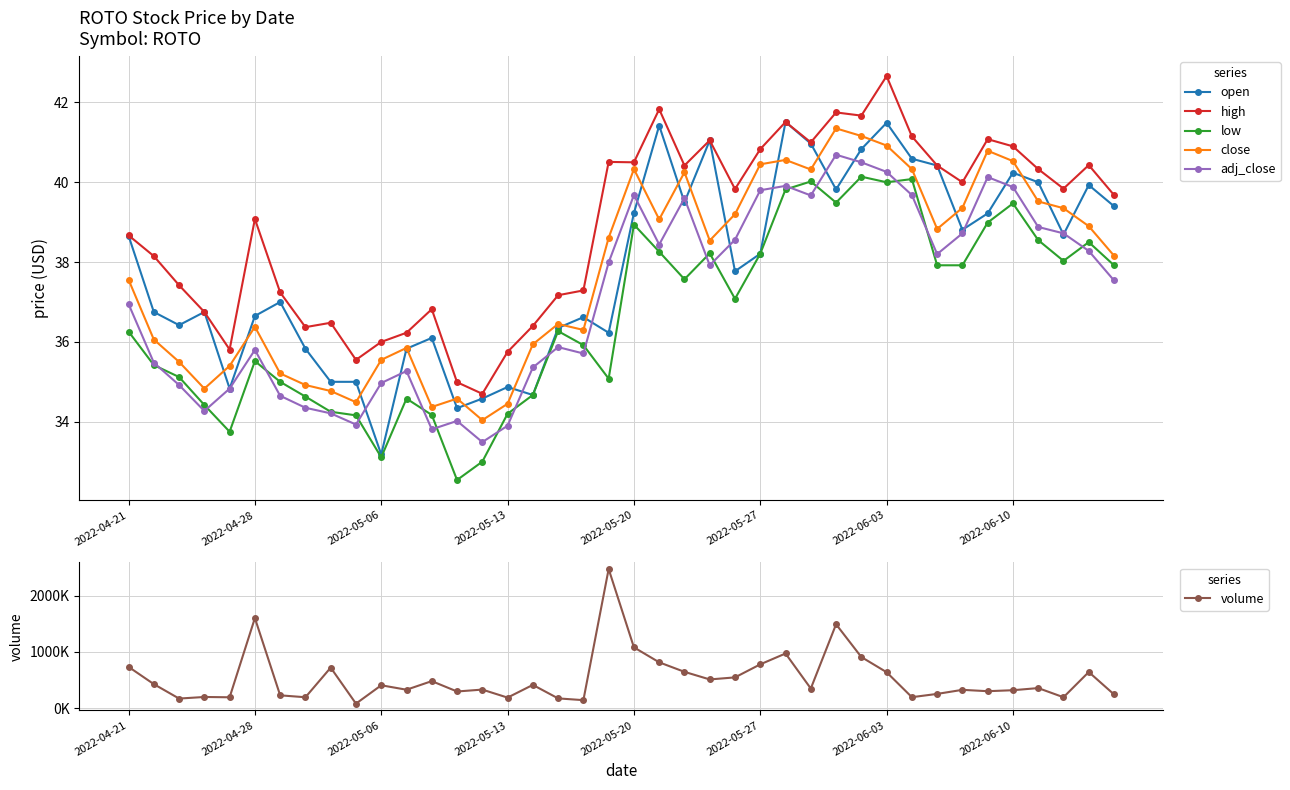

Rank the series by their maximum value, from lowest to highest.

low, adj_close, close, open, high, volume